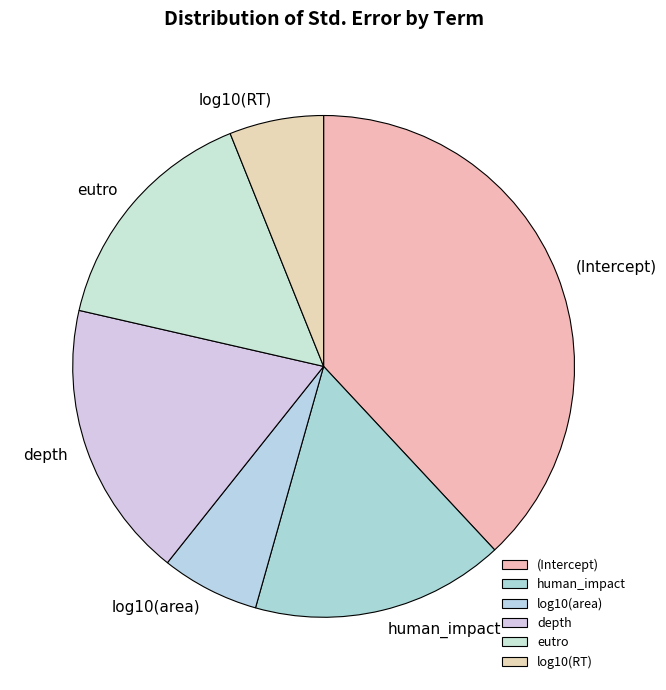

Which slice is the largest?

(Intercept)